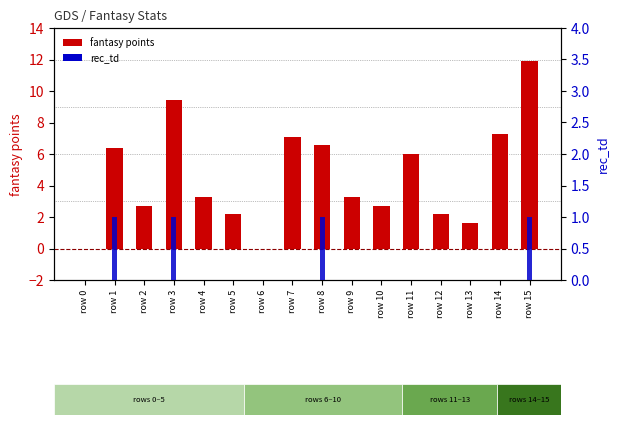

What is the sum of the fantasy points values at row 8 and row 15?

18.5